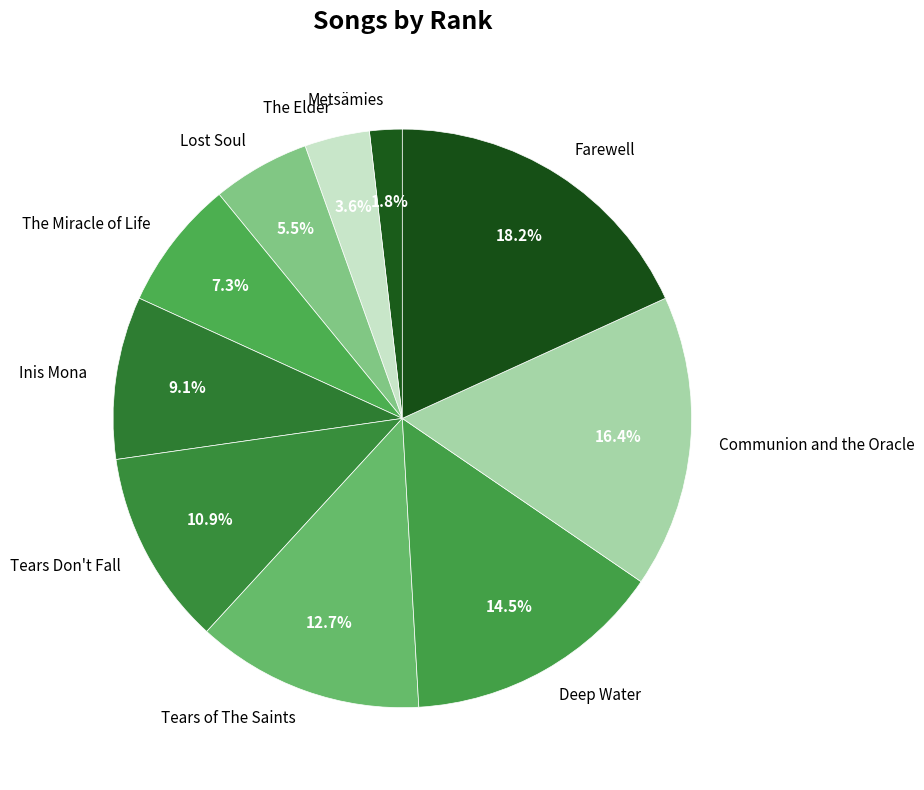

What portion of the pie excludes The Miracle of Life?

92.7%